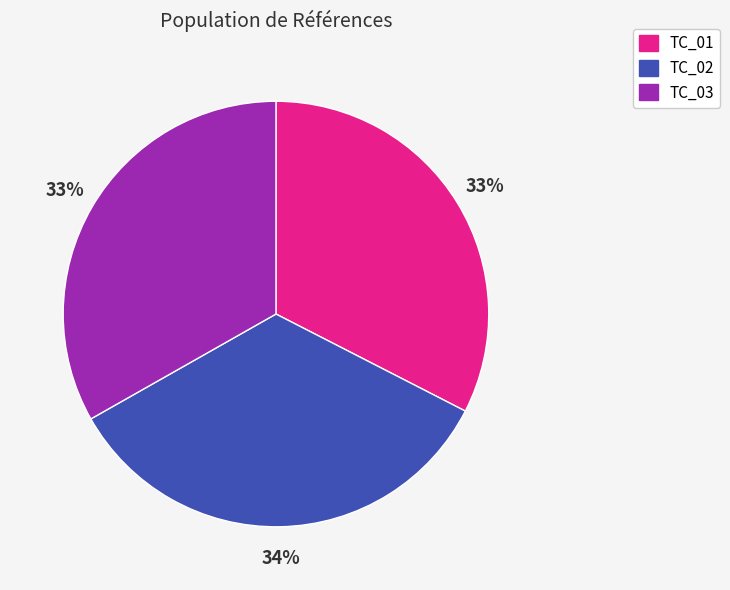

Which category has the biggest portion of the pie?

TC_02